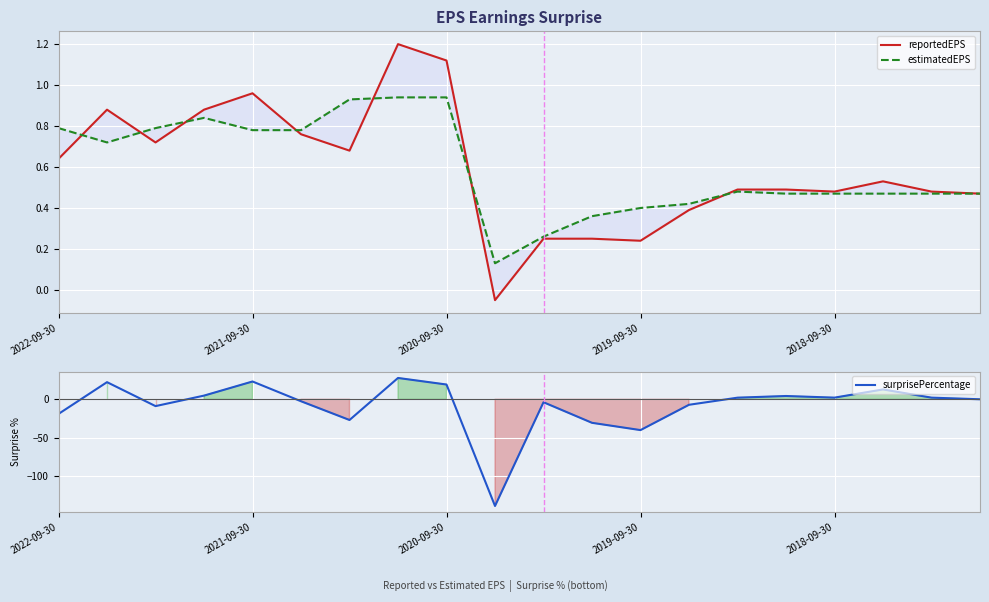

What position from the left is 2019-09-30?

4